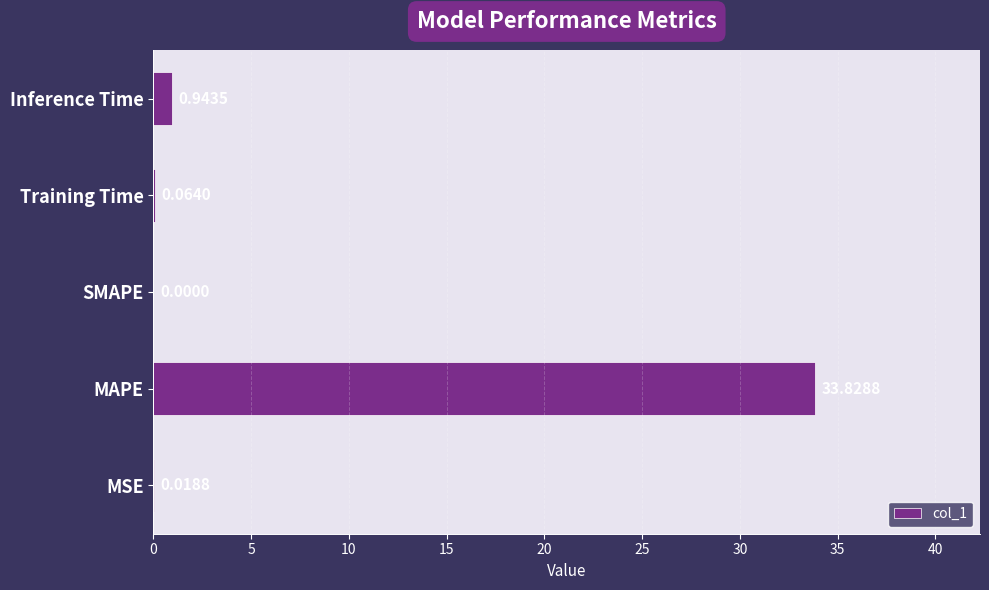

At which category does the chart reach its peak across all series?

MAPE